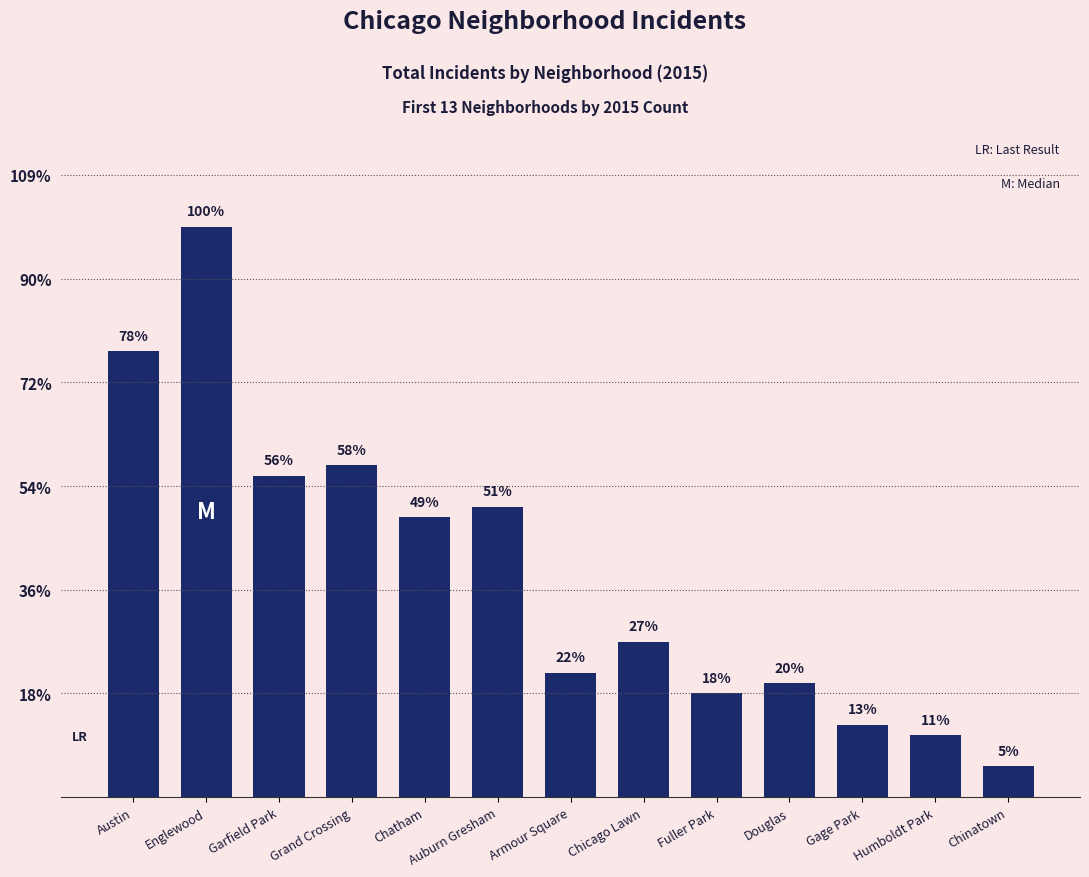

Are the bars grouped side by side (vs. stacked)?

No